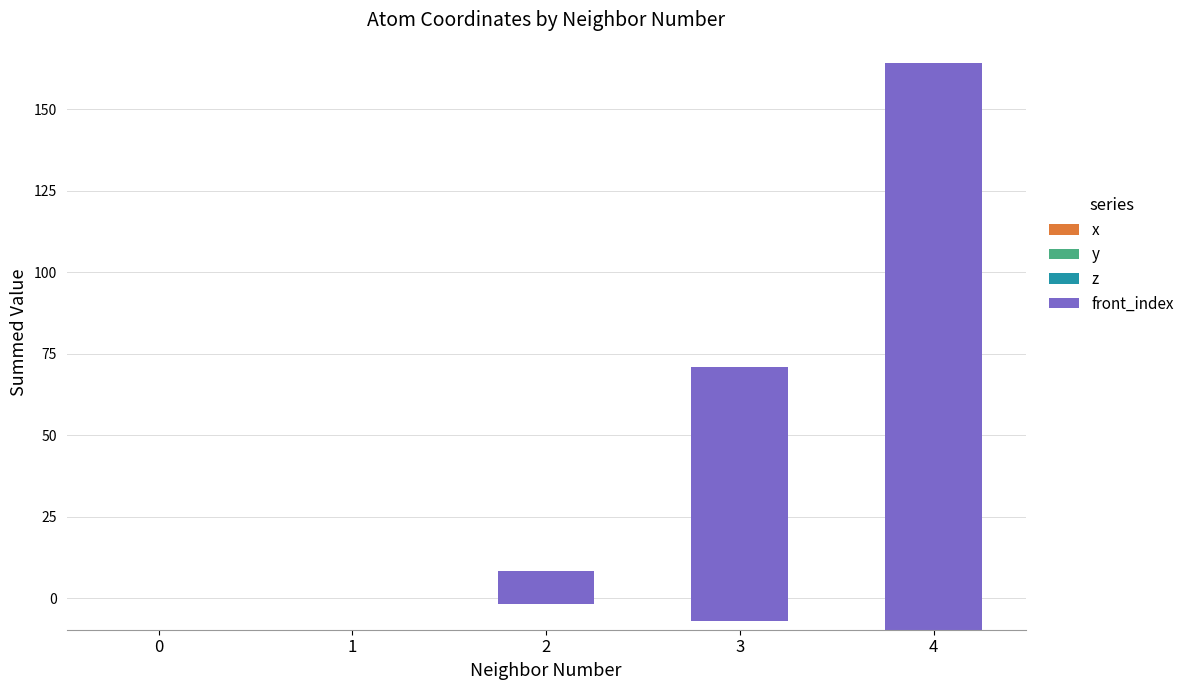

What is the value of the y bar at the 5th from the left?

-1.3